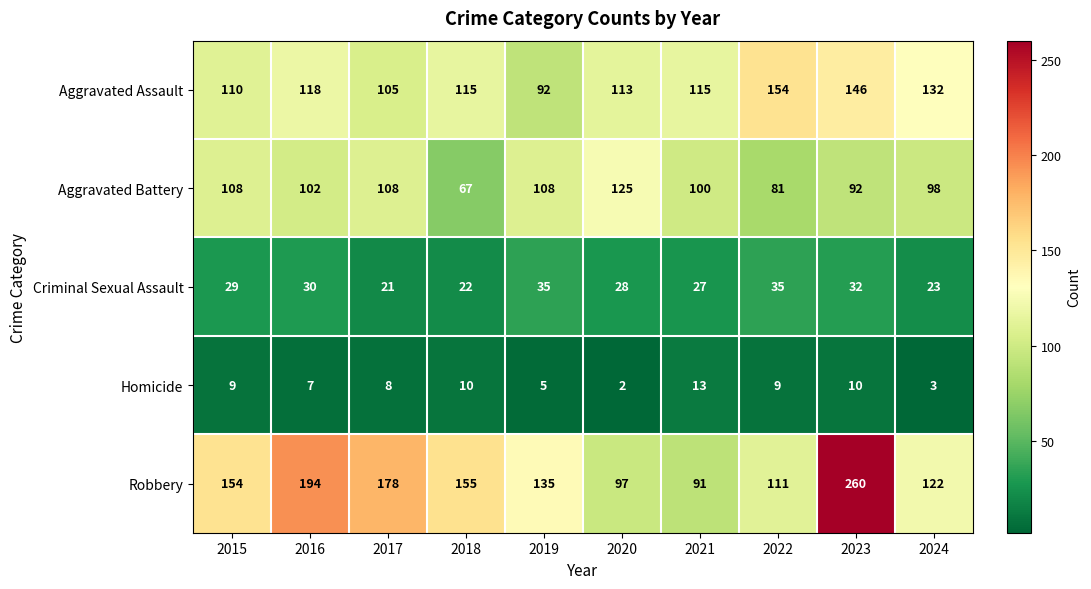

How many data points does each series have?

10